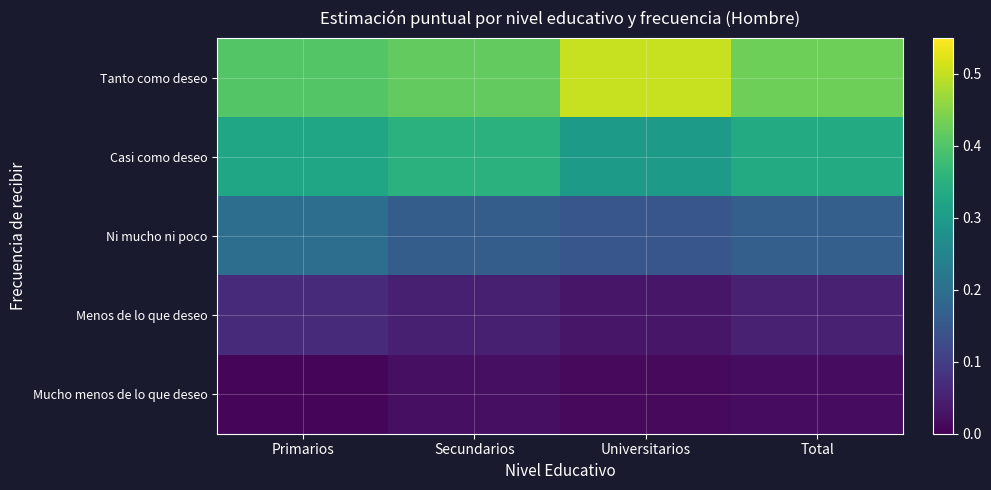

Which series has the largest total across all categories?

Tanto como deseo